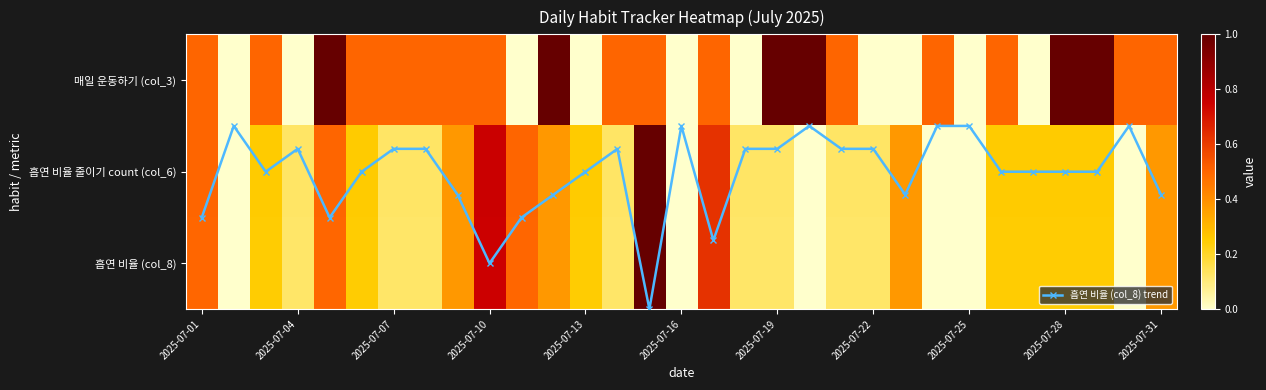

Which series has the largest range (max minus min)?

흡연 비율 (col_8) trend